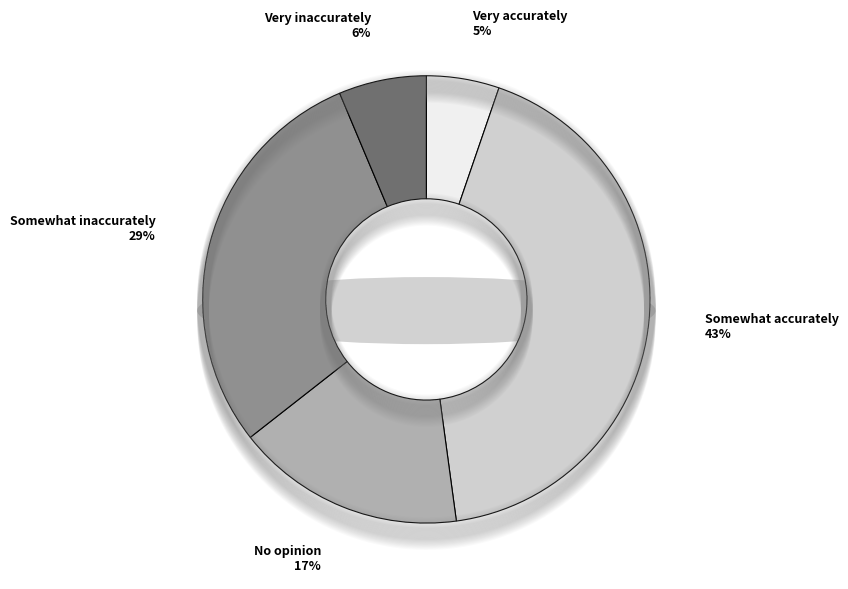

Which category has the smallest portion of the pie?

Very accurately